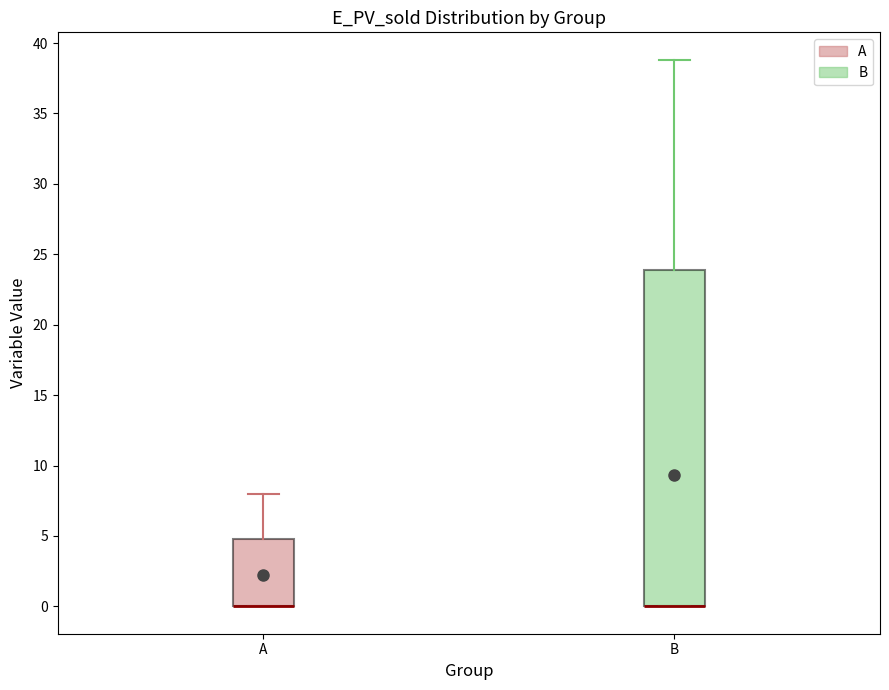

Reading left to right, transcribe this box plot: for each box, give where its median line is, the range the box spans, and where its two whiskers end, as read against the y-axis. The values are not printed on the chart, so give them approximately, as read against the axis.

A: median 0 (drawn on the box's lower edge), box 0 to 5, whiskers 0 to 8
B: median 0 (drawn on the box's lower edge), box 0 to 24, whiskers 0 to 39